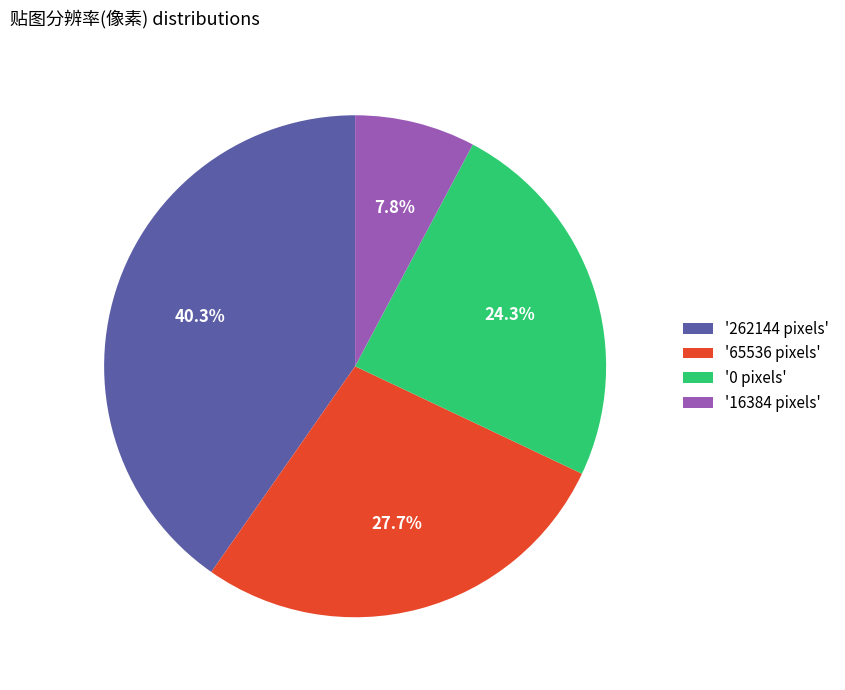

Rank the categories by value from highest to lowest.

'262144 pixels', '65536 pixels', '0 pixels', '16384 pixels'